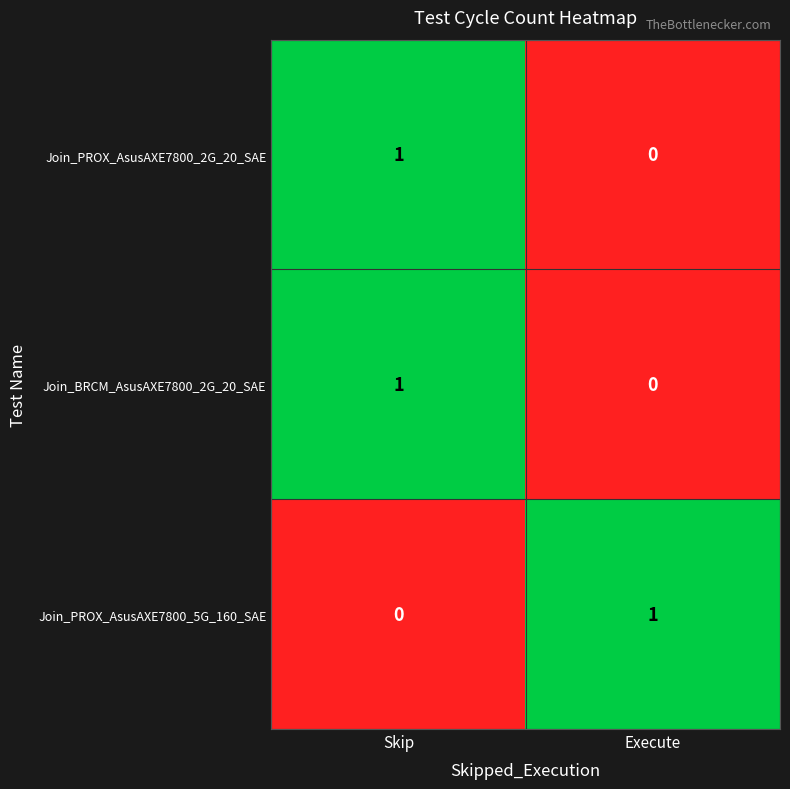

List the labels in order of Join_PROX_AsusAXE7800_2G_20_SAE value, largest first.

Skip, Execute